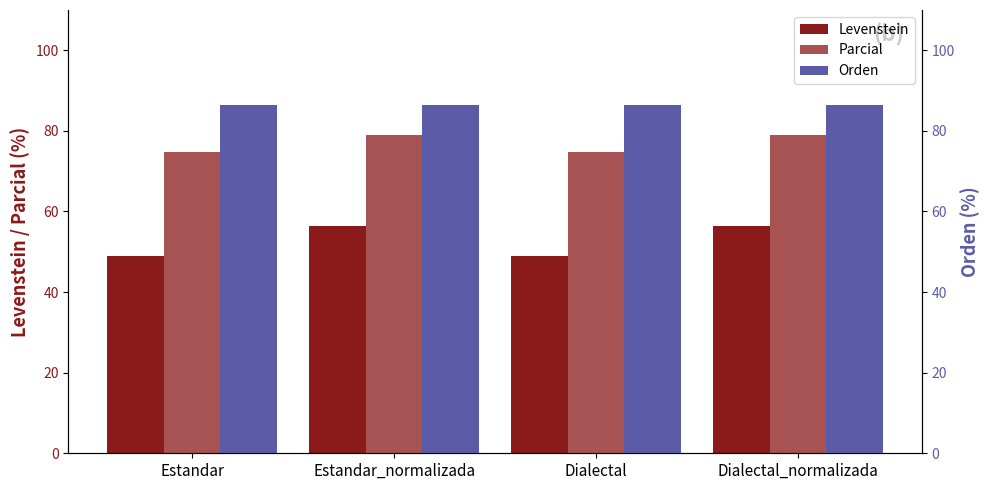

True or false: Levenstein has a value of 85.2 at Dialectal_normalizada.

False